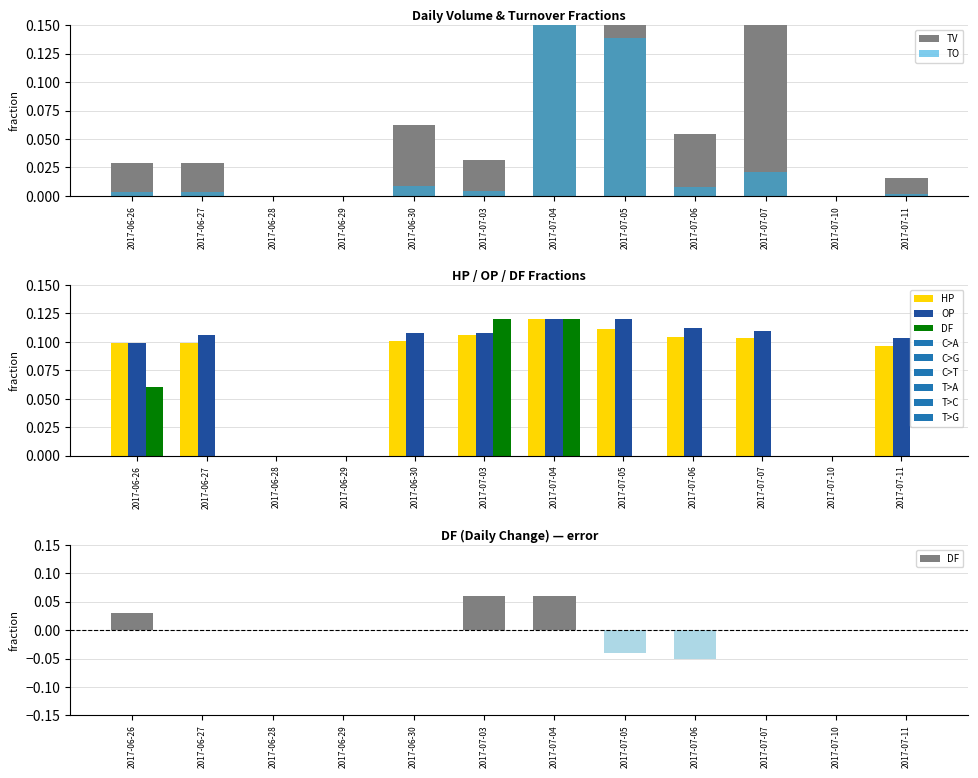

What is the average value of the TV series?

0.2